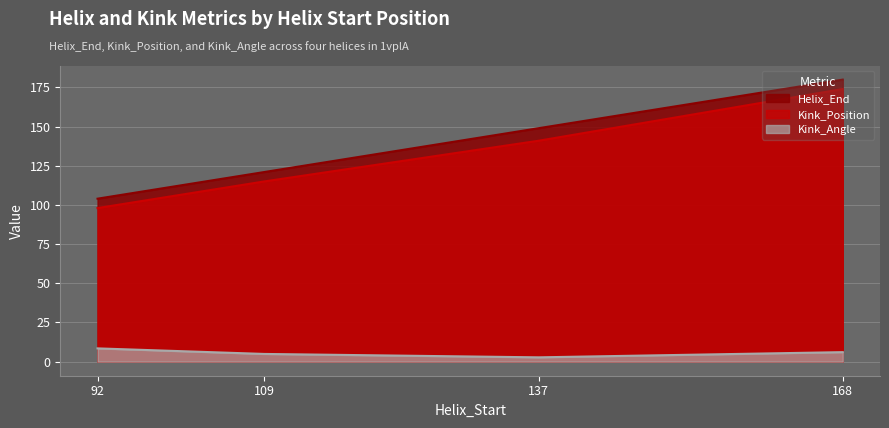

What is the difference between the maximum and minimum values in the Kink_Angle series?

5.7